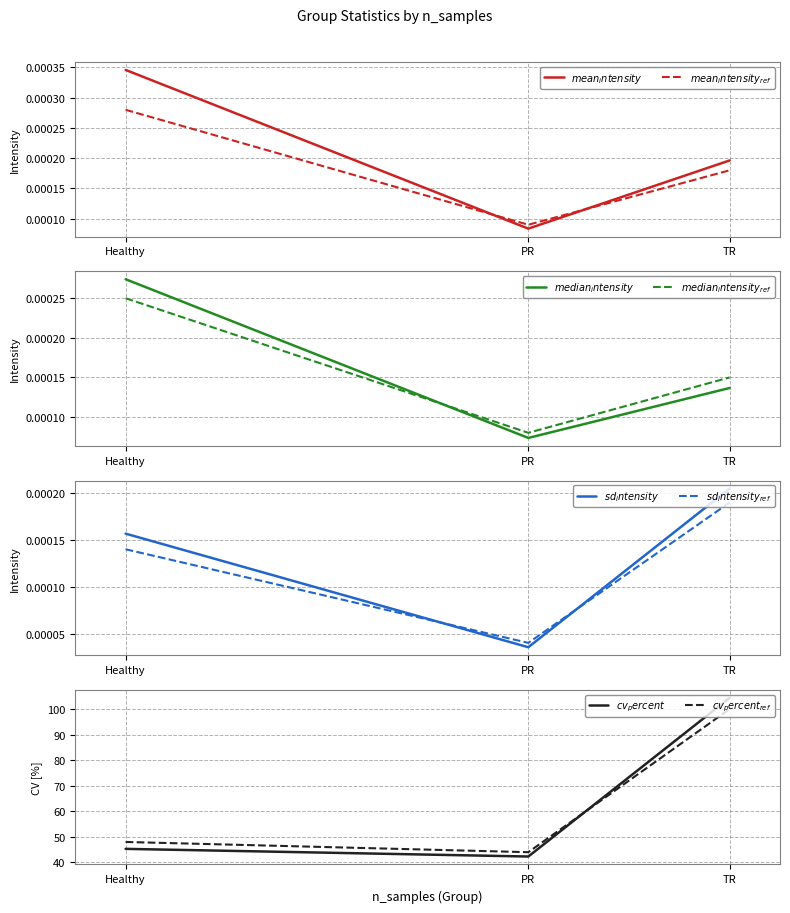

Which series changed the most between Healthy and PR?

cv_percent